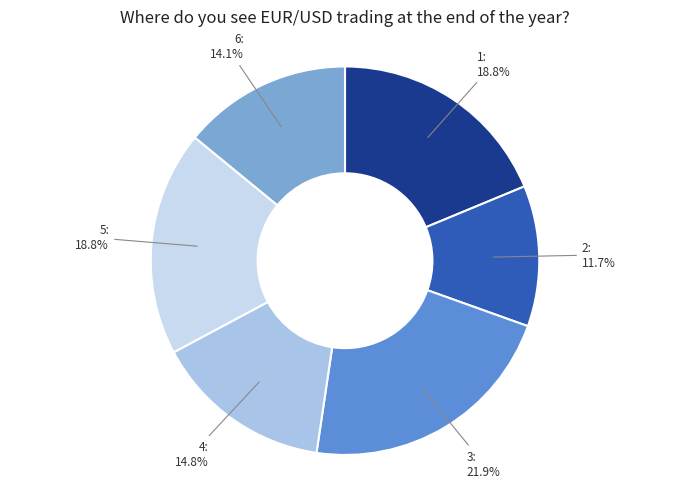

Is it true that 2 is 1% of the pie?

False